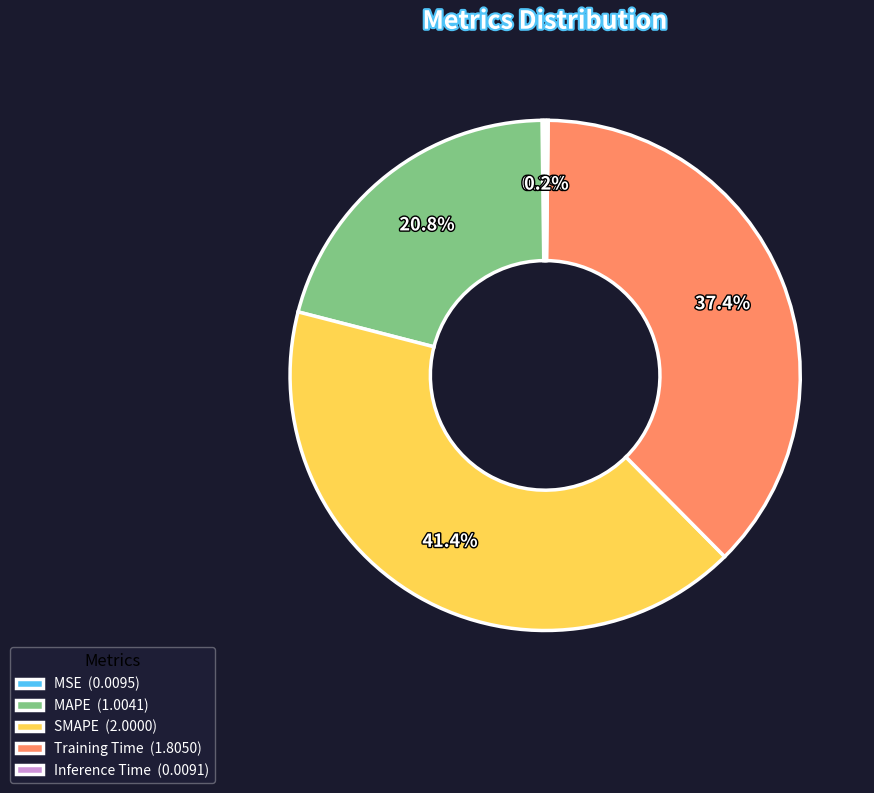

Is there any slice that represents more than half of the pie?

No